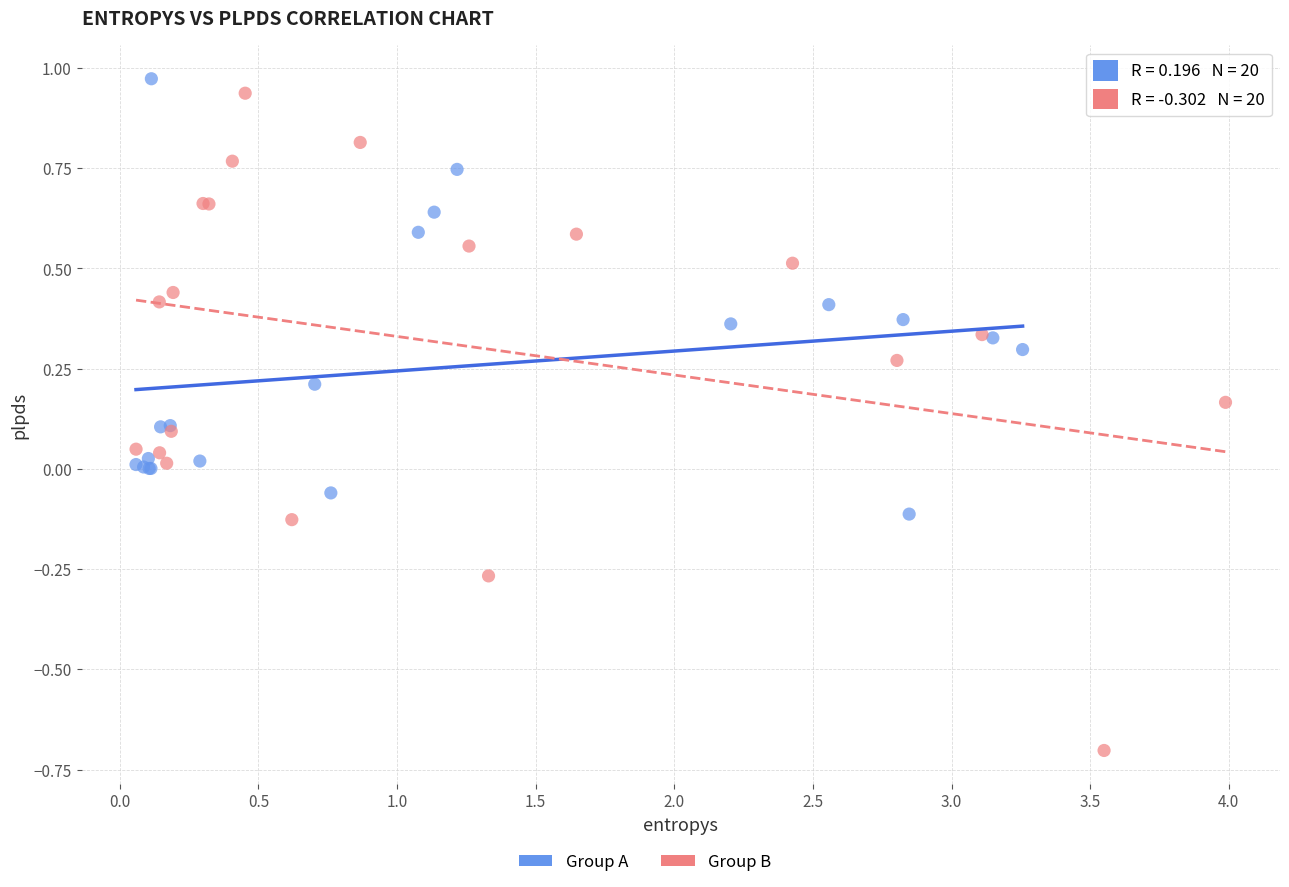

Which series contains the highest Y value?

Group A